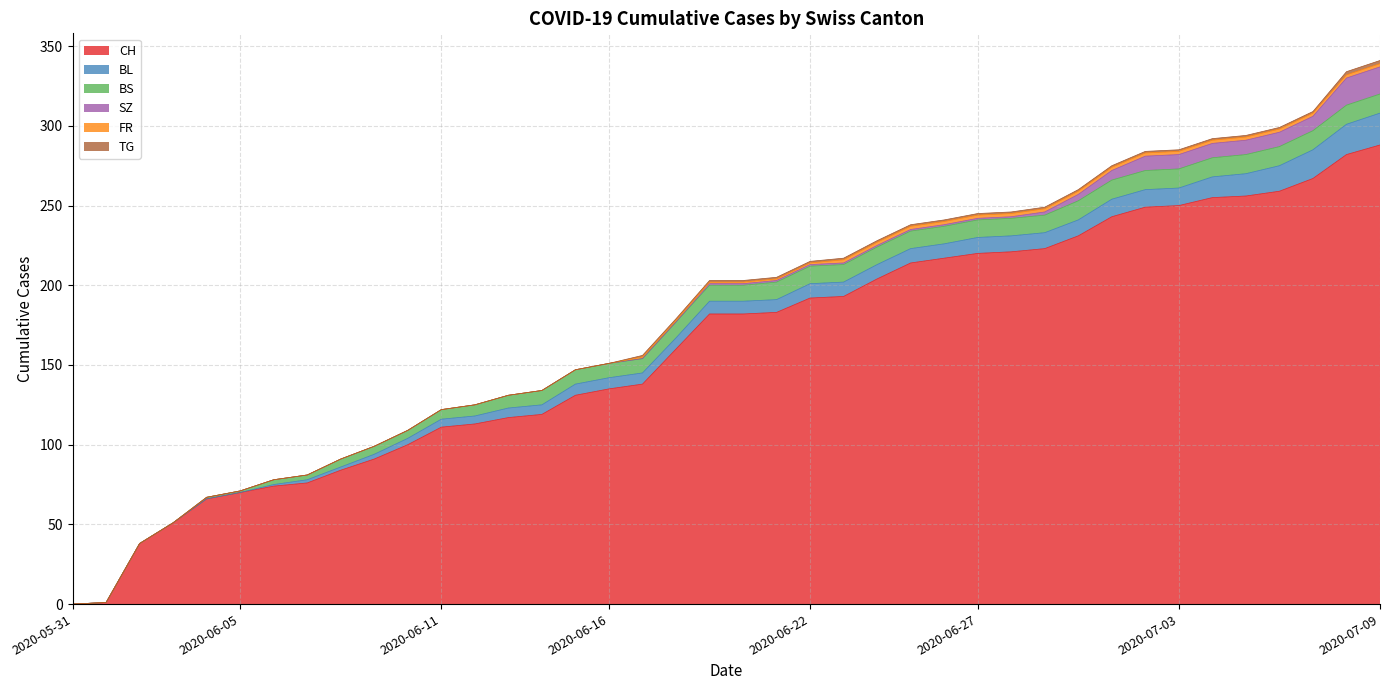

List the labels in order of CH value, largest first.

2020-07-09, 2020-07-08, 2020-07-07, 2020-07-06, 2020-07-05, 2020-07-04, 2020-07-03, 2020-07-02, 2020-07-01, 2020-06-30, 2020-06-29, 2020-06-28, 2020-06-27, 2020-06-26, 2020-06-25, 2020-06-24, 2020-06-23, 2020-06-22, 2020-06-21, 2020-06-19, 2020-06-20, 2020-06-18, 2020-06-17, 2020-06-16, 2020-06-15, 2020-06-14, 2020-06-13, 2020-06-12, 2020-06-11, 2020-06-10, 2020-06-09, 2020-06-08, 2020-06-07, 2020-06-06, 2020-06-05, 2020-06-04, 2020-06-03, 2020-06-02, 2020-06-01, 2020-05-31